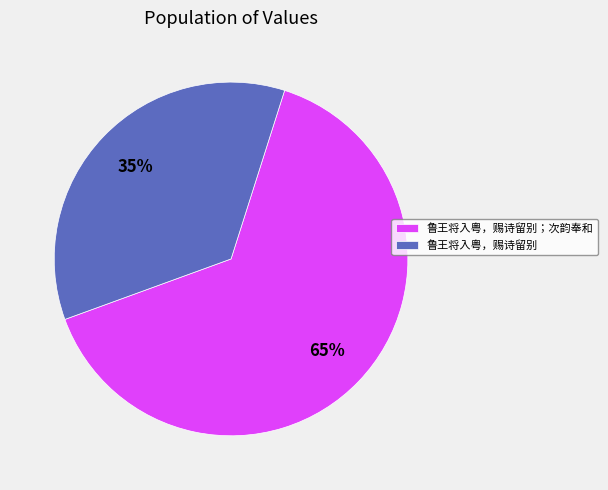

Which slice is the smallest?

鲁王将入粤，赐诗留别